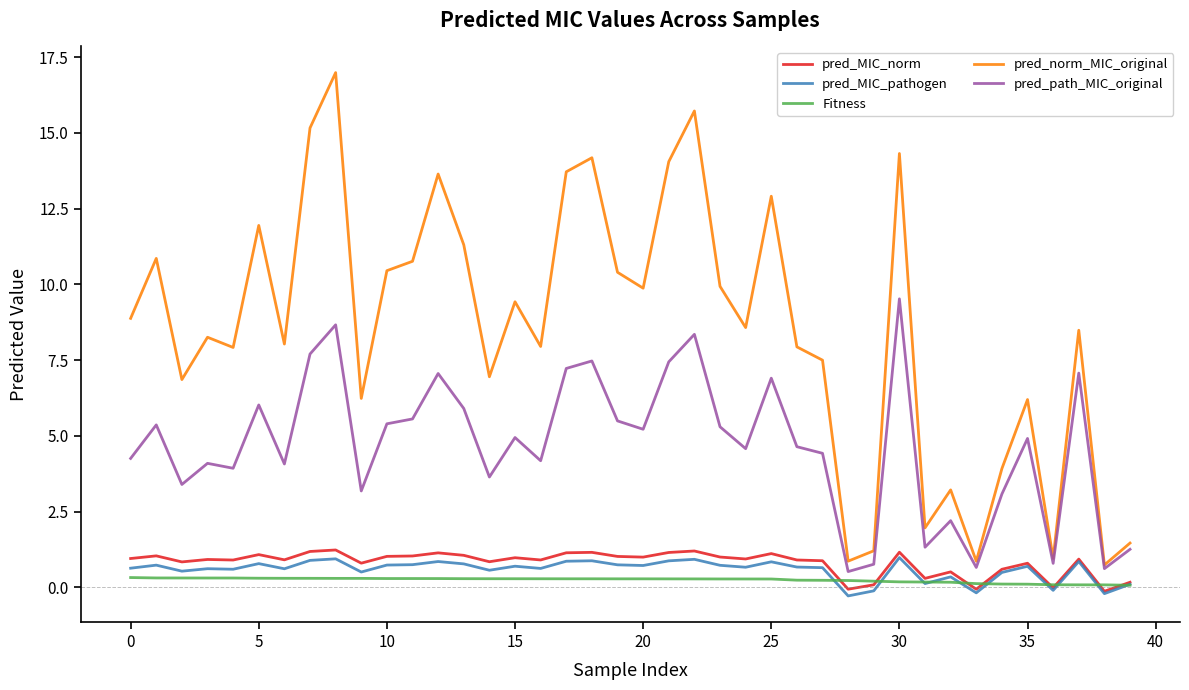

True or false: pred_norm_MIC_original and pred_MIC_norm cross at least once.

False